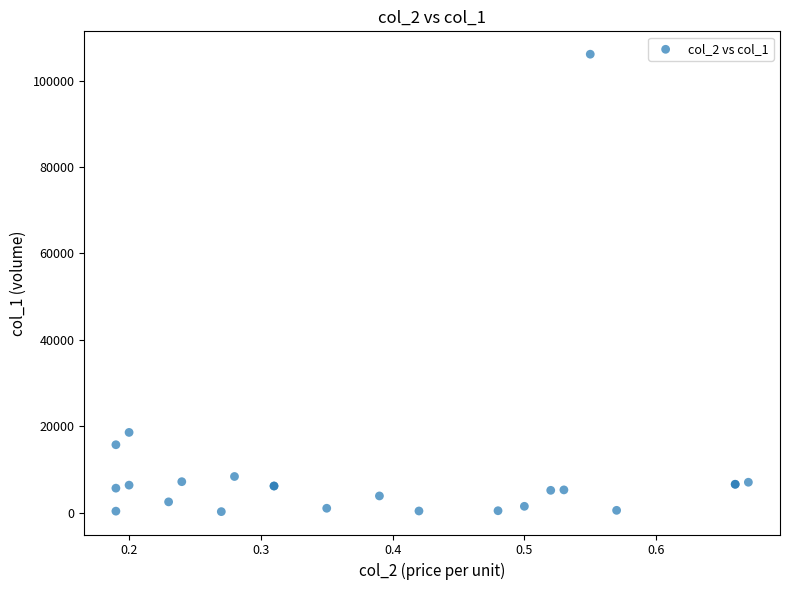

What Y value in the scatter plot is closest to 53190?

18600